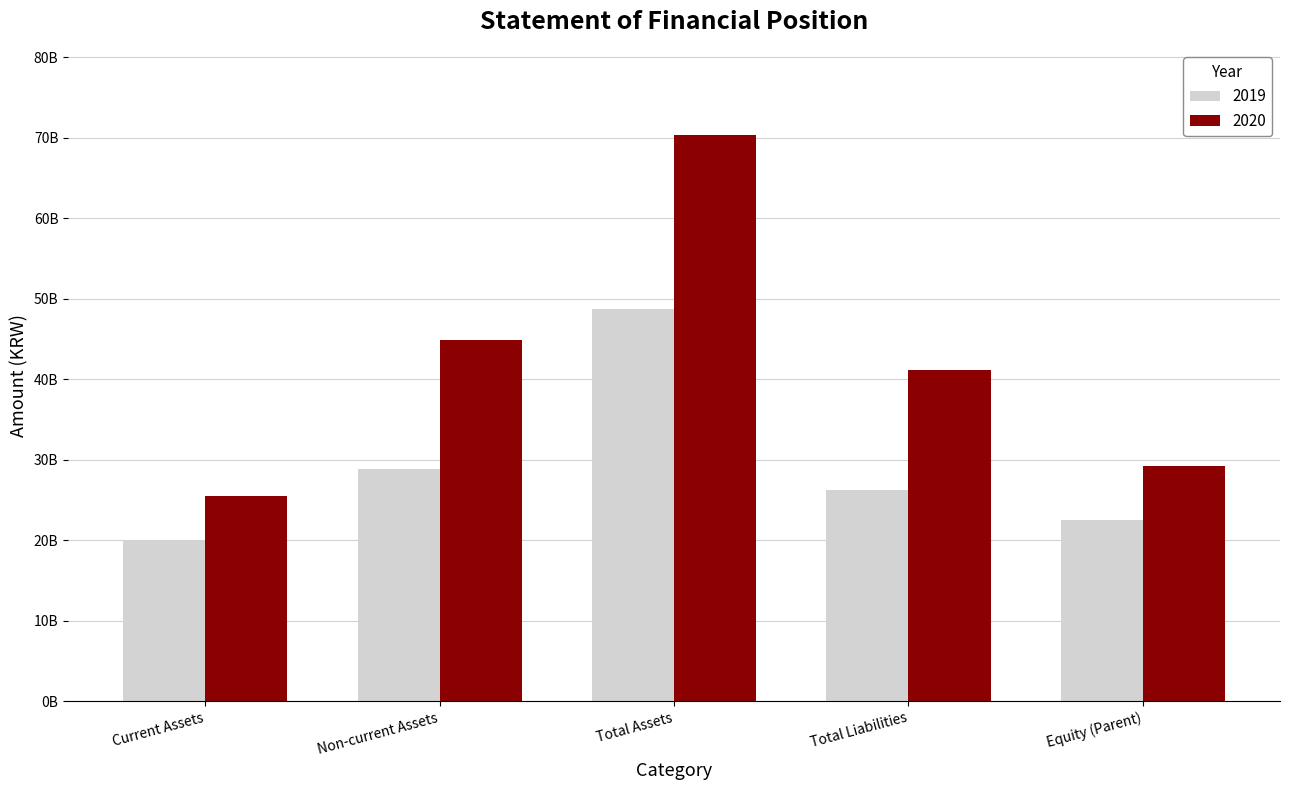

Are the bars grouped side by side (vs. stacked)?

Yes